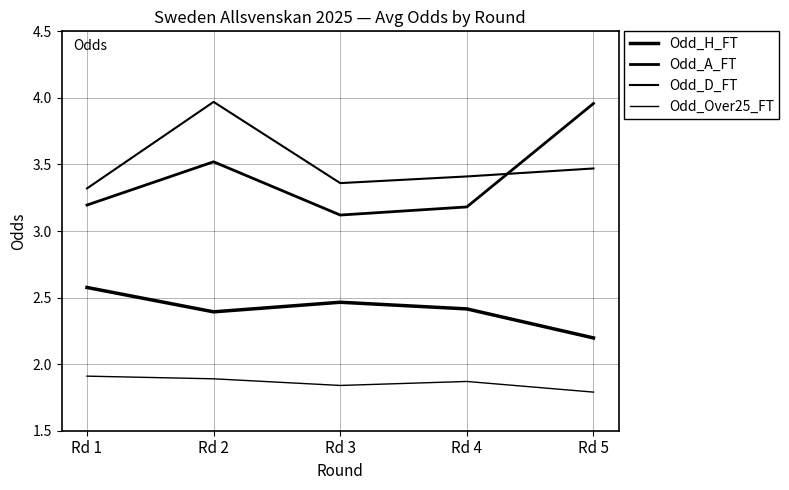

How many lines are shown in the chart?

4